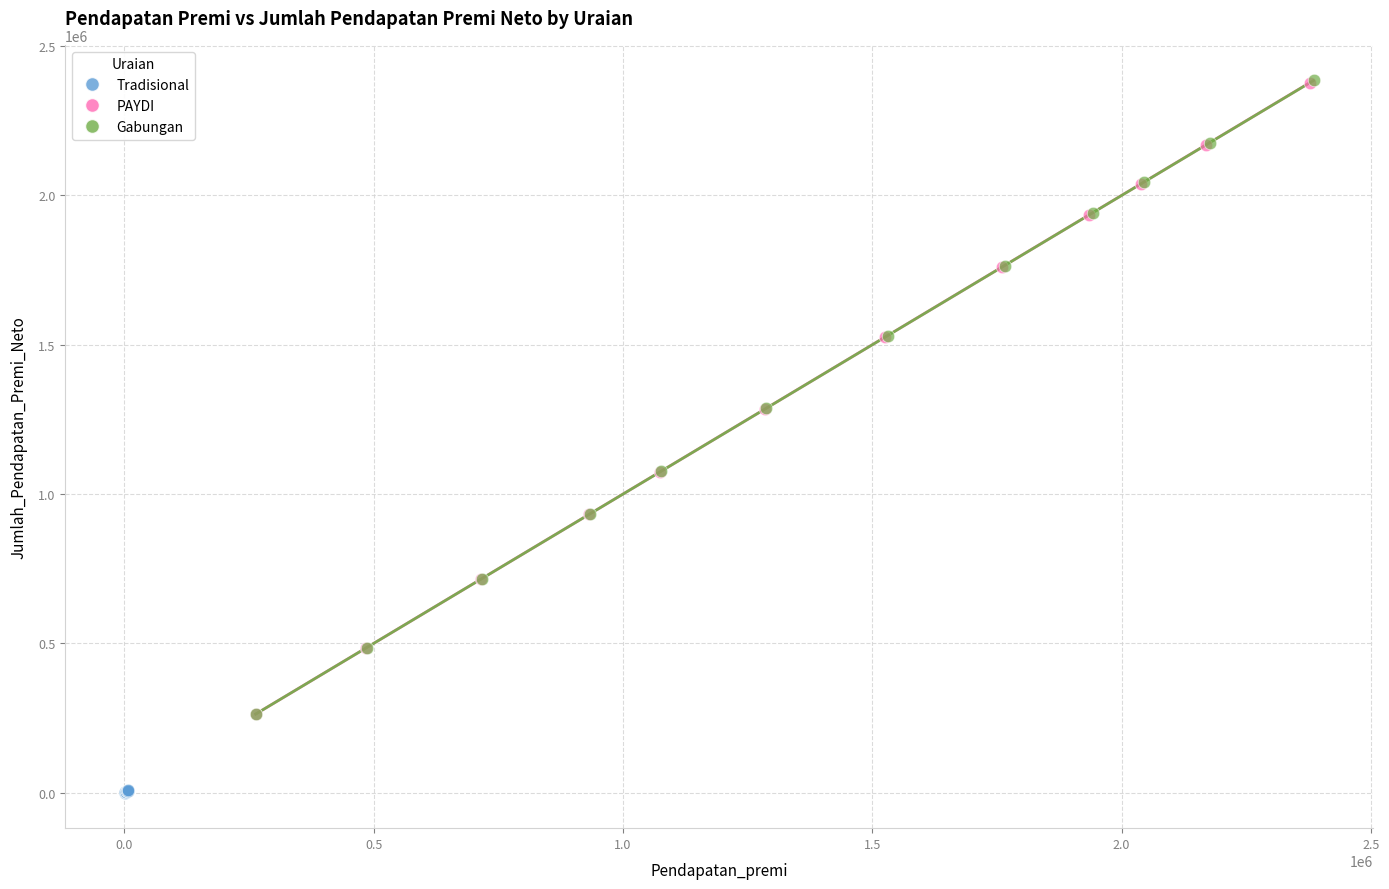

Which series has the largest Y range (max minus min)?

Gabungan